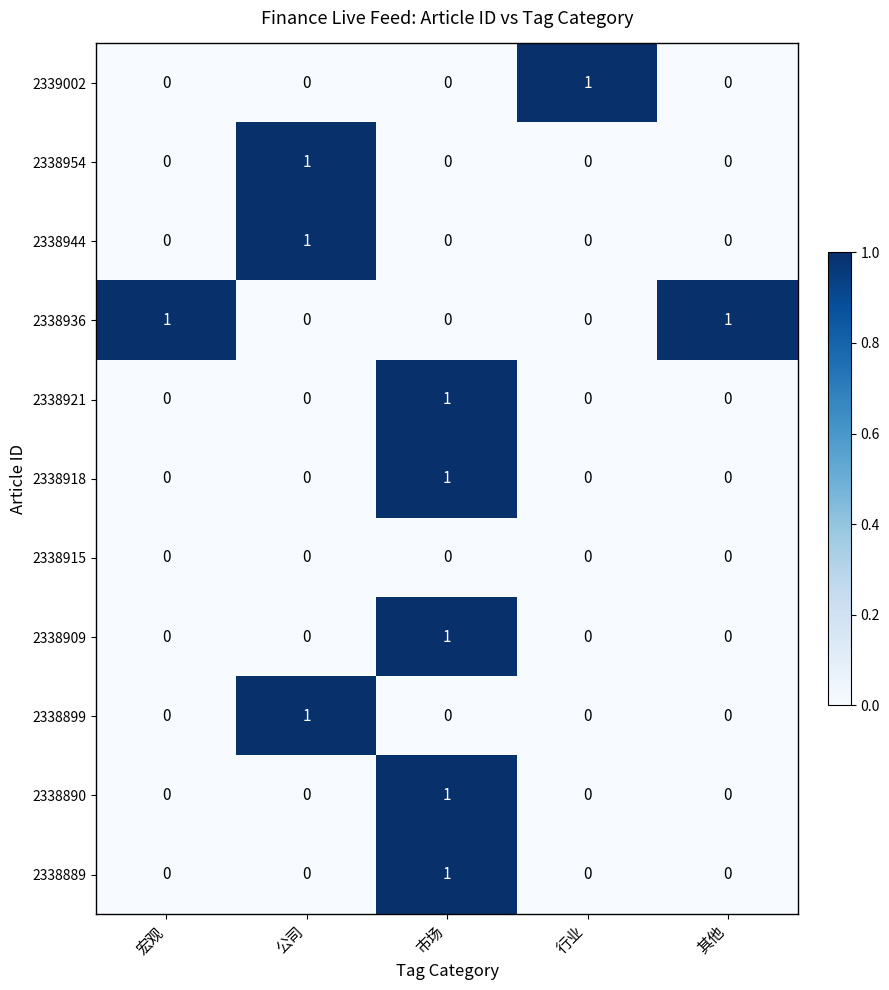

True or false: 2338954 has a value of 0 at 其他.

True